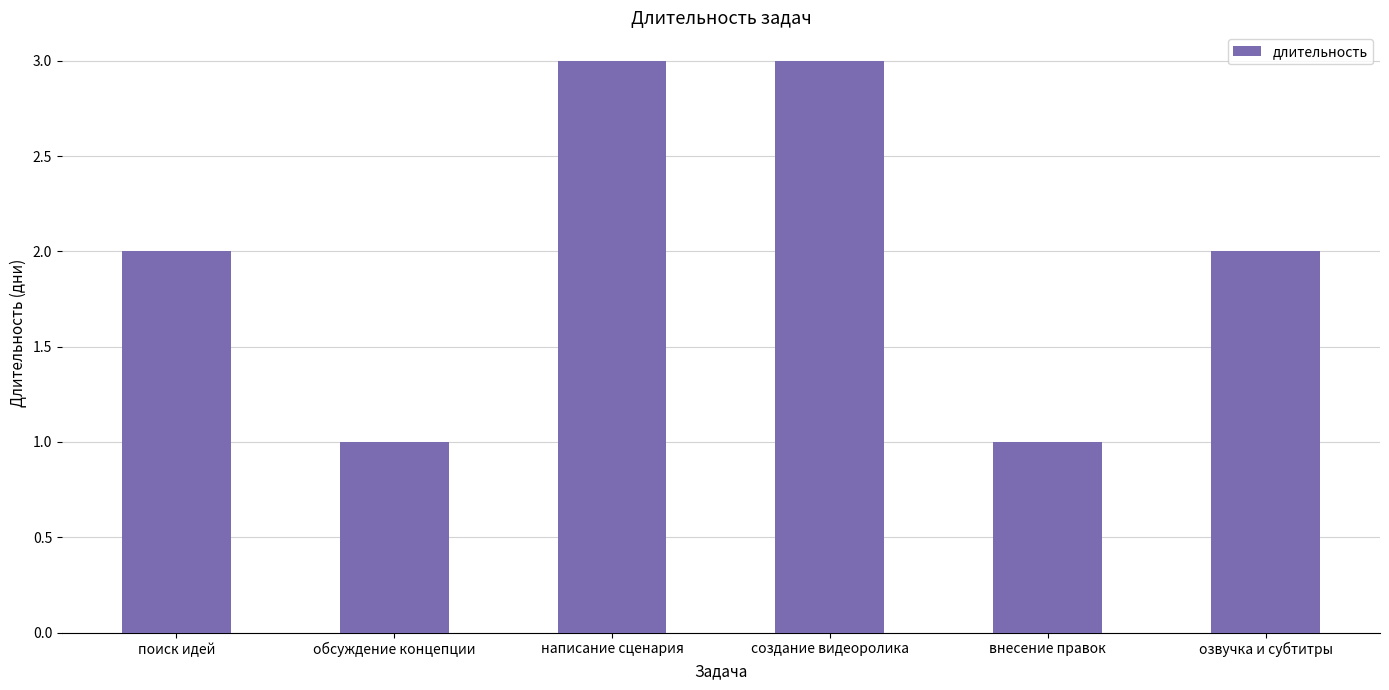

True or false: the data shows 3 at написание сценария.

True